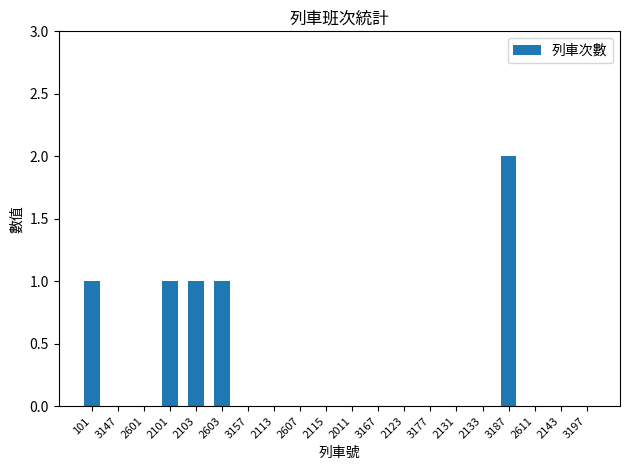

Which category has the highest value across all series?

3187